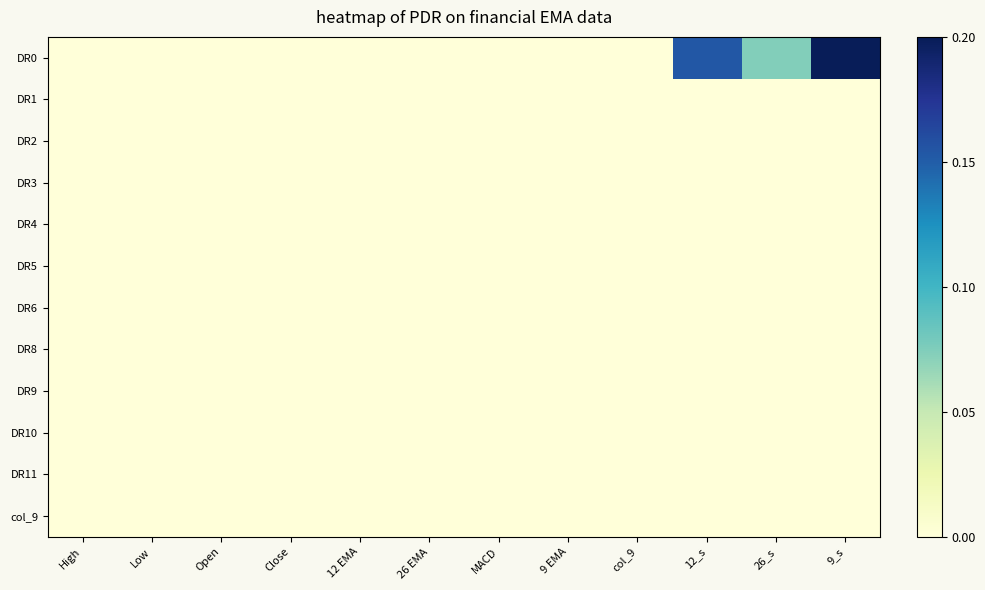

At which category is the sum across all series the highest?

9_s